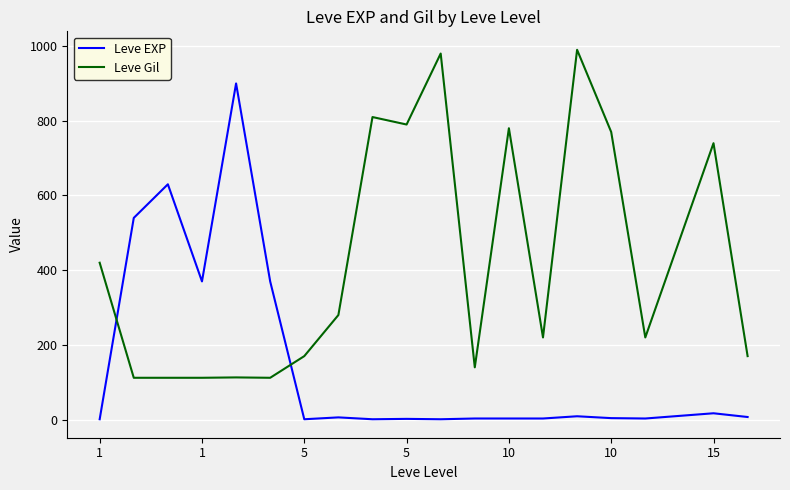

List the series in order of their overall mean, highest first.

Leve Gil, Leve EXP